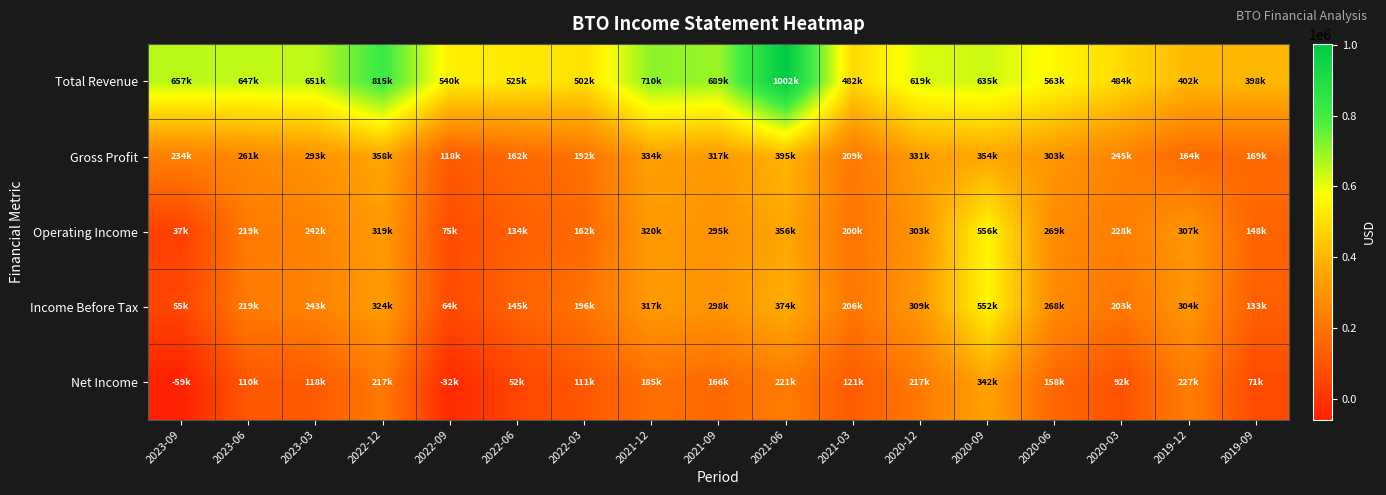

Rank the series at 2022-09 from highest to lowest value.

Total Revenue, Gross Profit, Operating Income, Income Before Tax, Net Income